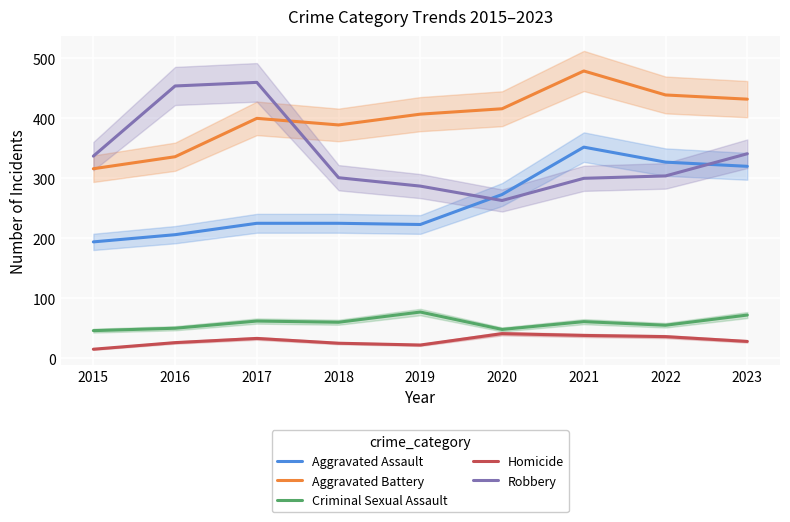

True or false: Homicide has more than 0 points higher than both neighbors.

True